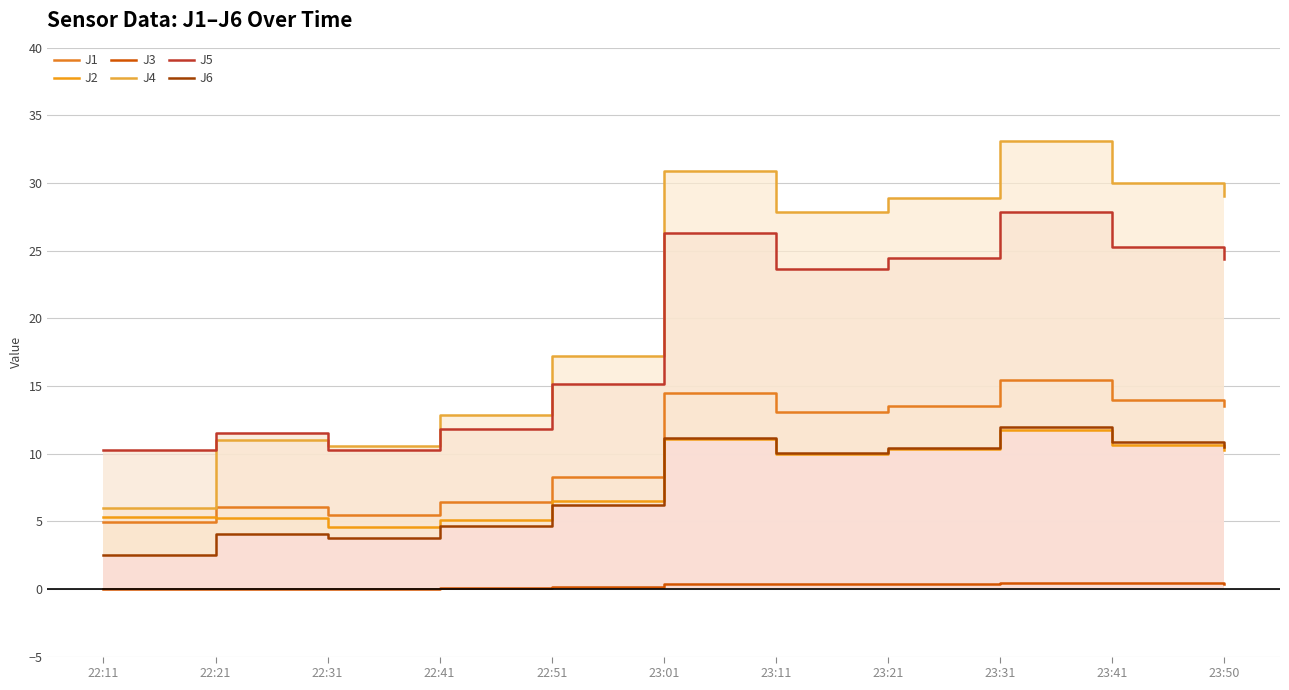

True or false: J6 has a value of 1.5 at 22:21.

False